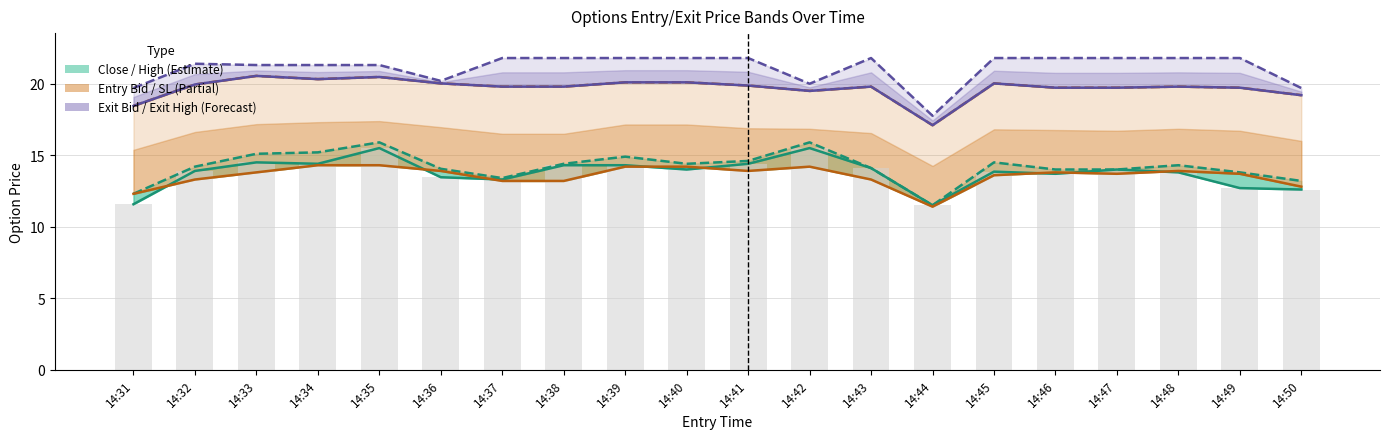

What is the difference between the second highest and minimum values in the Close (low band) series?

4.0